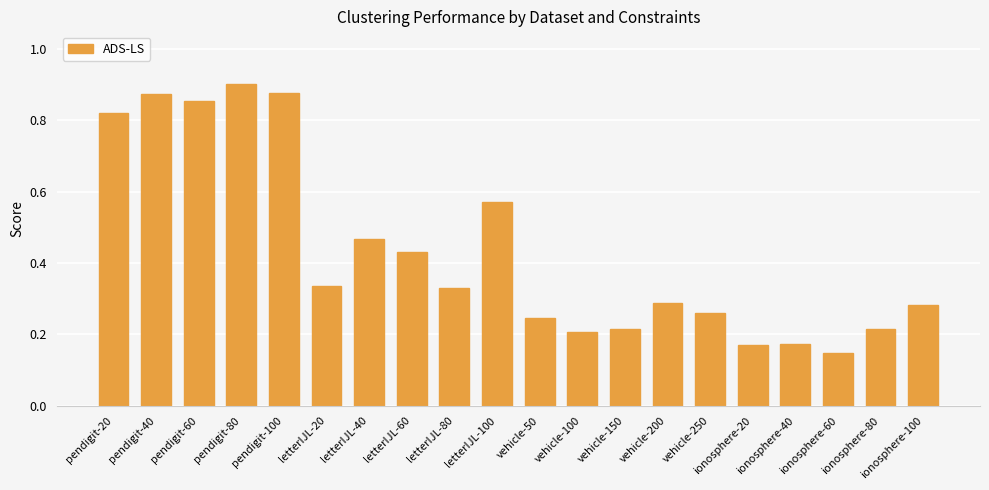

What is the change in value from letterIJL-60 to vehicle-150?

-0.2